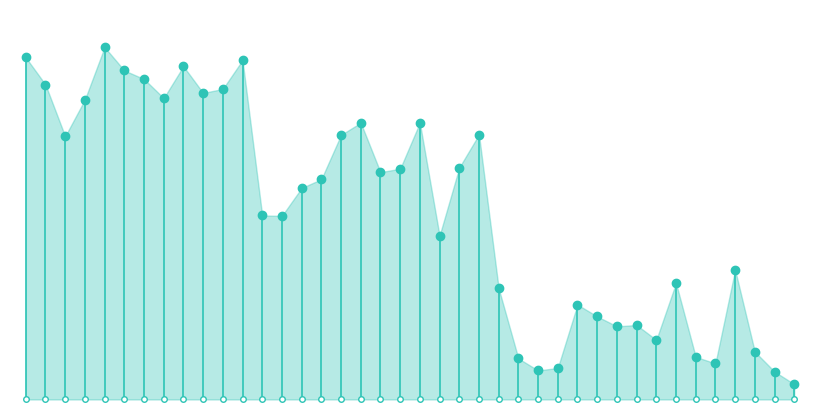

Read the value at 0.

4442